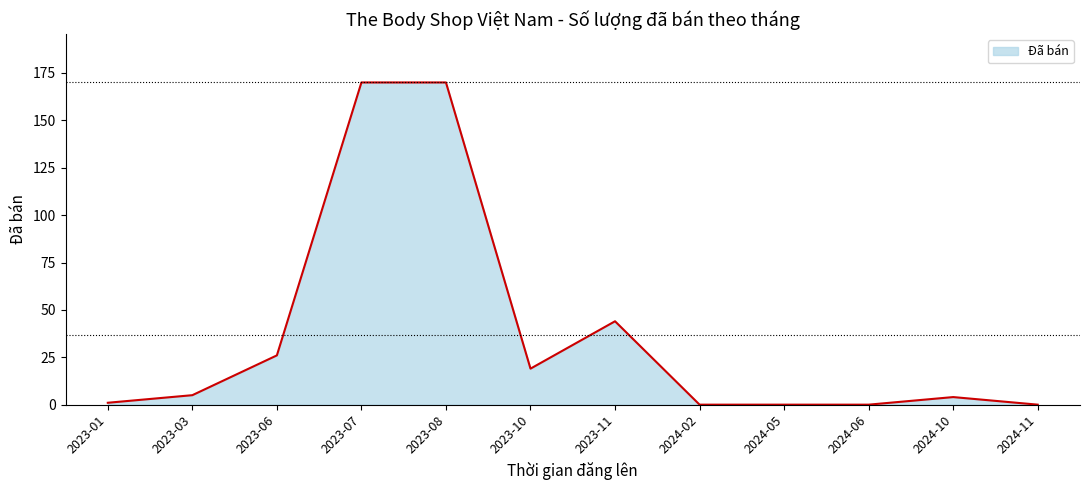

What is the greatest value displayed?

170